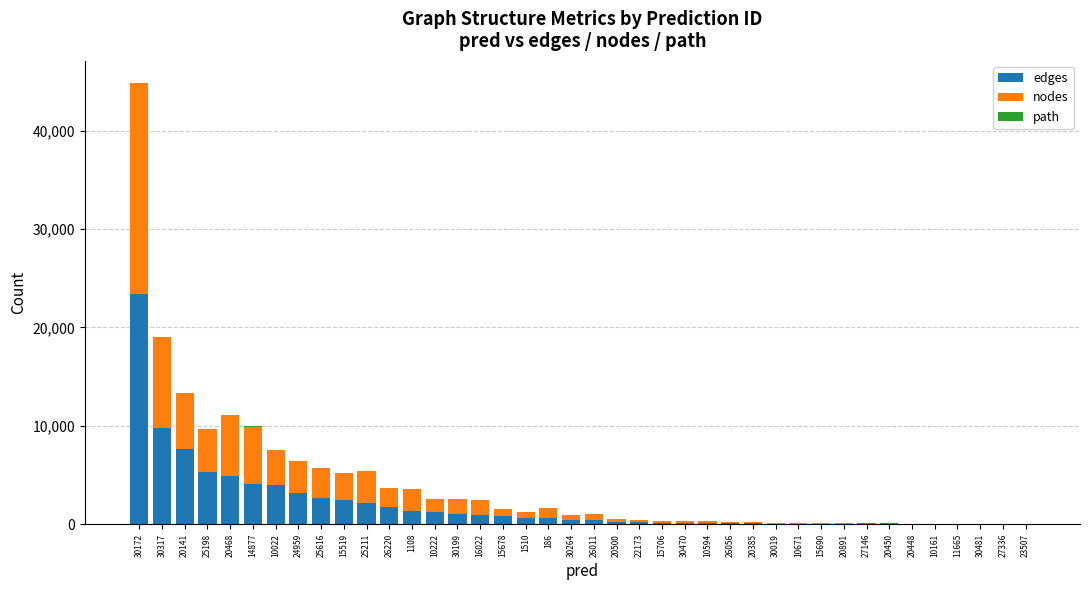

At which category is the sum across all series the highest?

30172